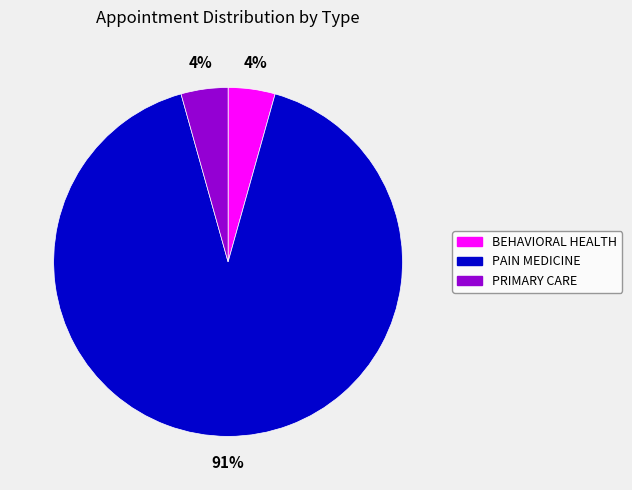

What is the majority slice?

PAIN MEDICINE